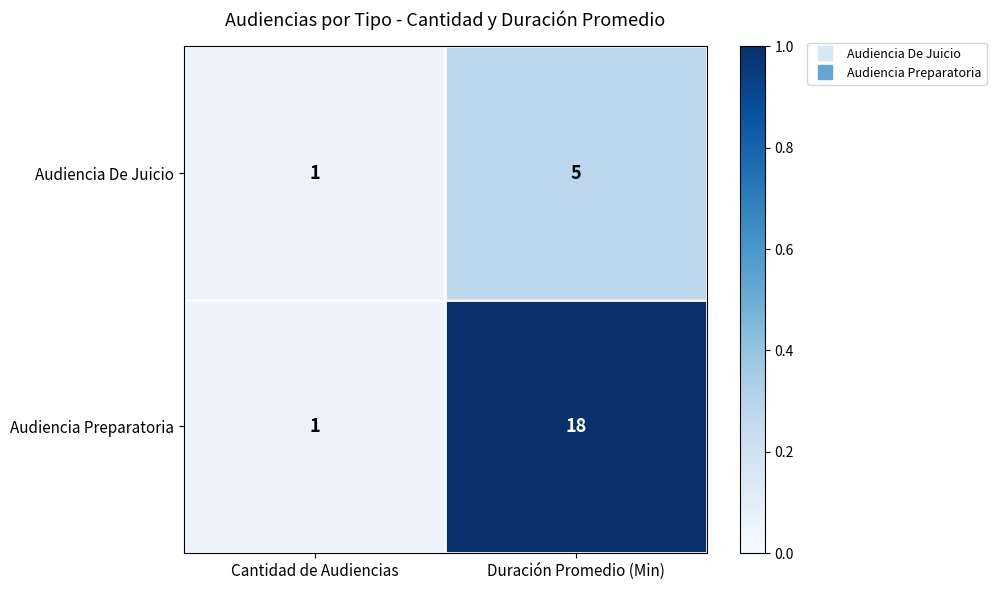

What is the sum of the Audiencia De Juicio values at Cantidad de Audiencias and Duración Promedio (Min)?

6